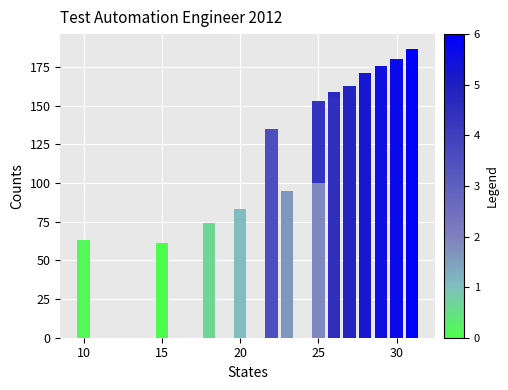

What is the smallest value displayed?

61